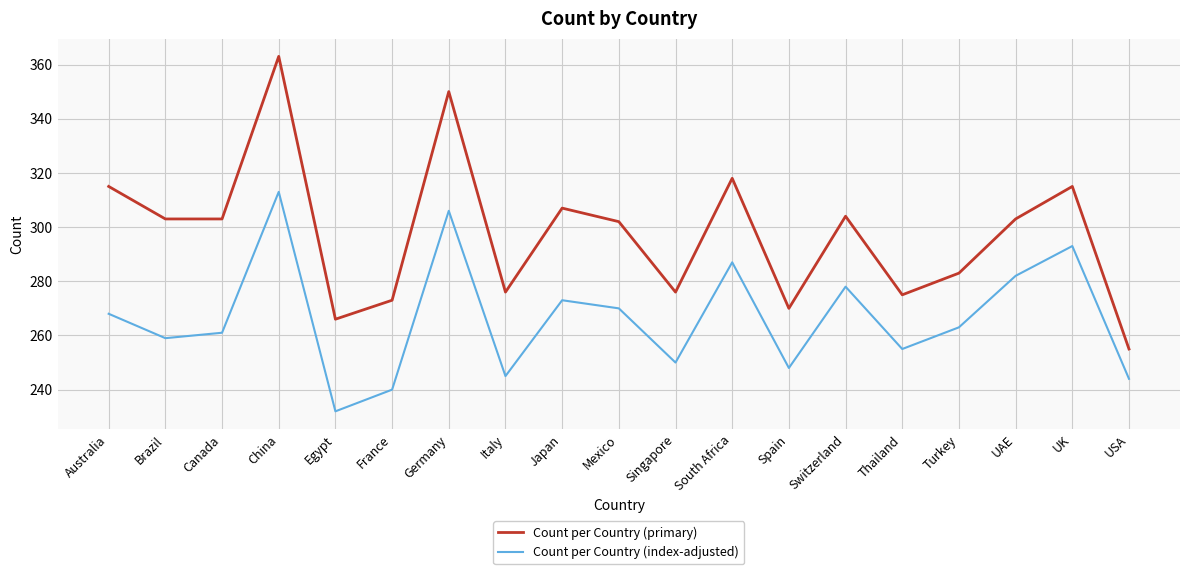

What position from the left is Turkey?

16